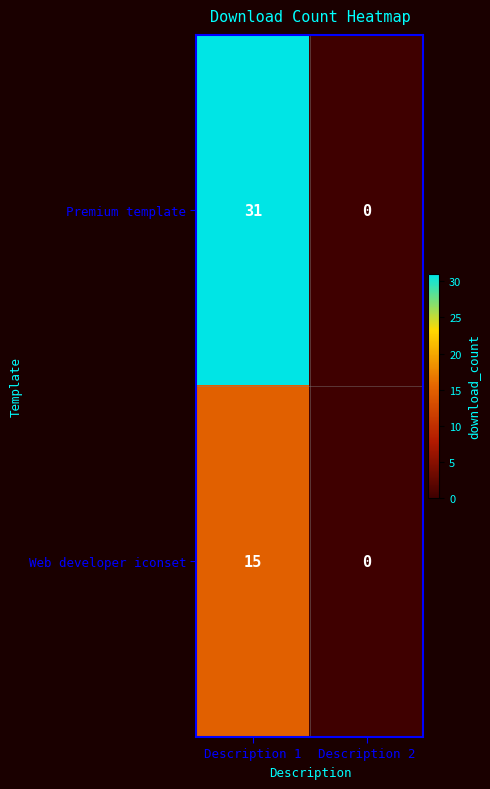

True or false: Web developer iconset has a value of 21 at Description 1.

False